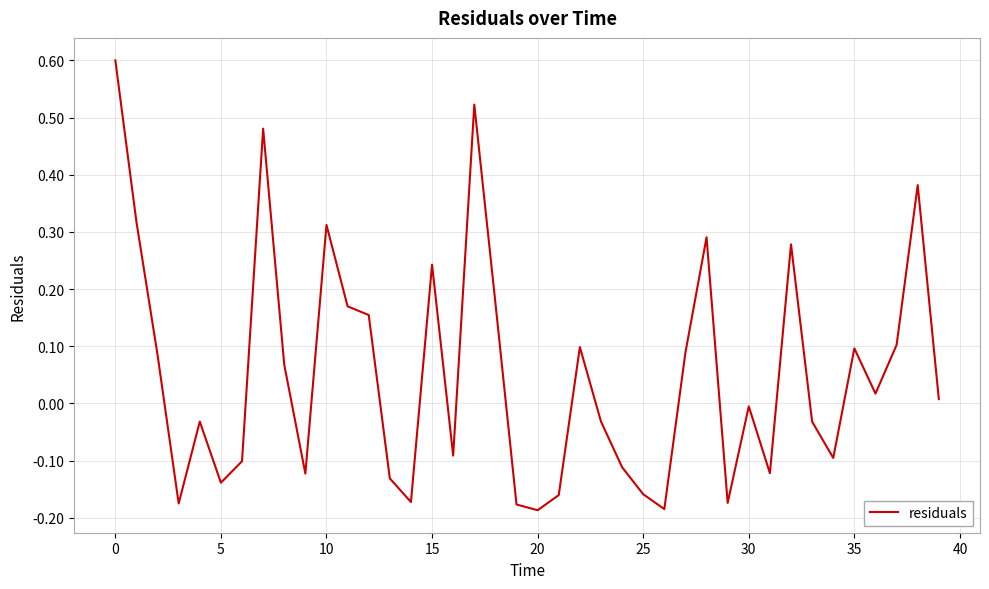

How many lines are shown in the chart?

1